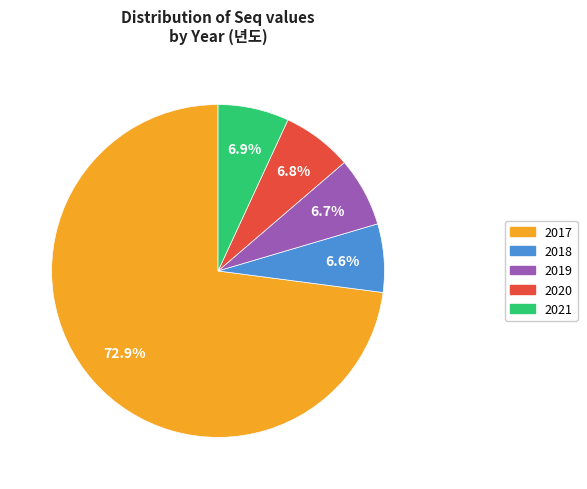

Does any single category account for the majority?

Yes